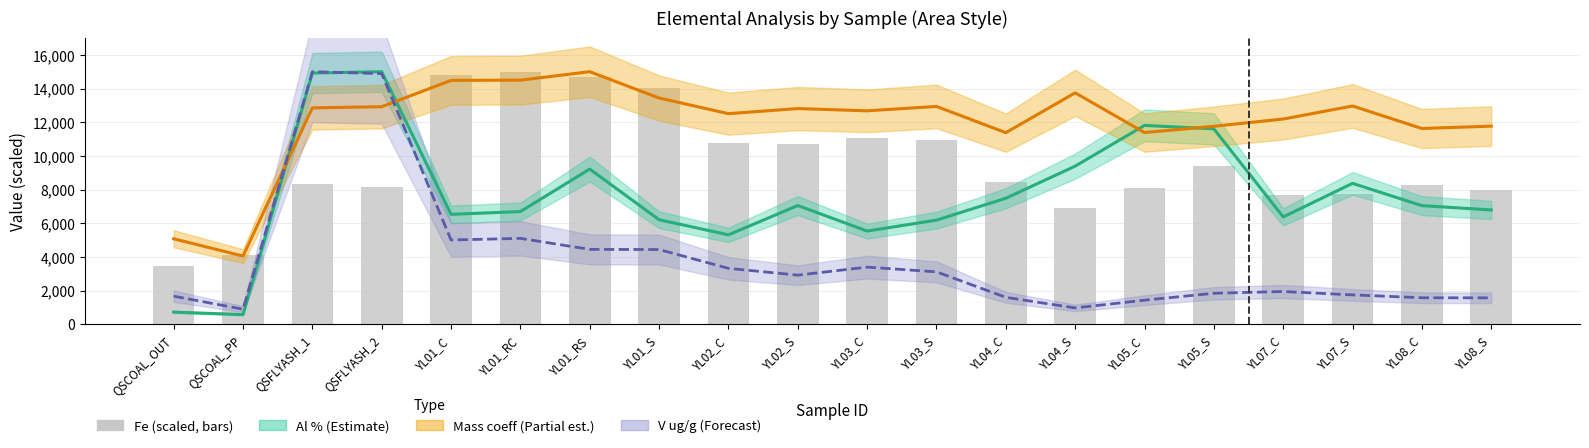

Between QSFLYASH_1 and YL07_C, which series saw the biggest shift?

V ug/g (Forecast)